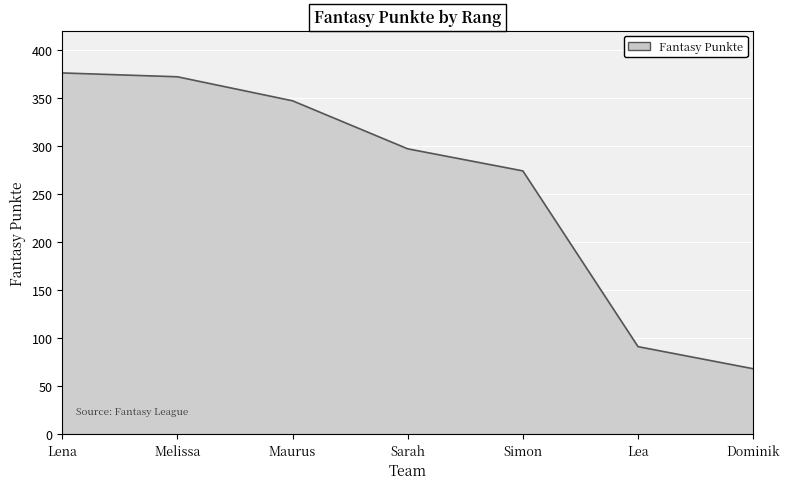

What is the change in value from Melissa to Sarah?

-75